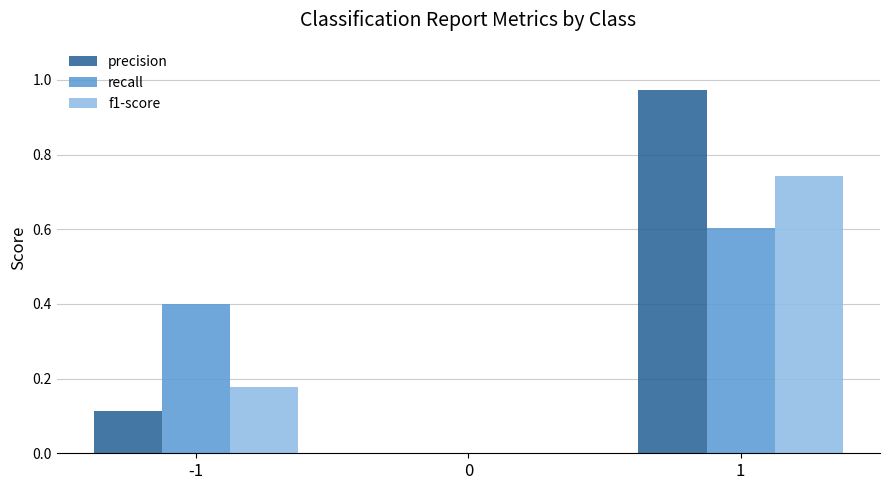

Which series changed the most between -1 and 1?

precision